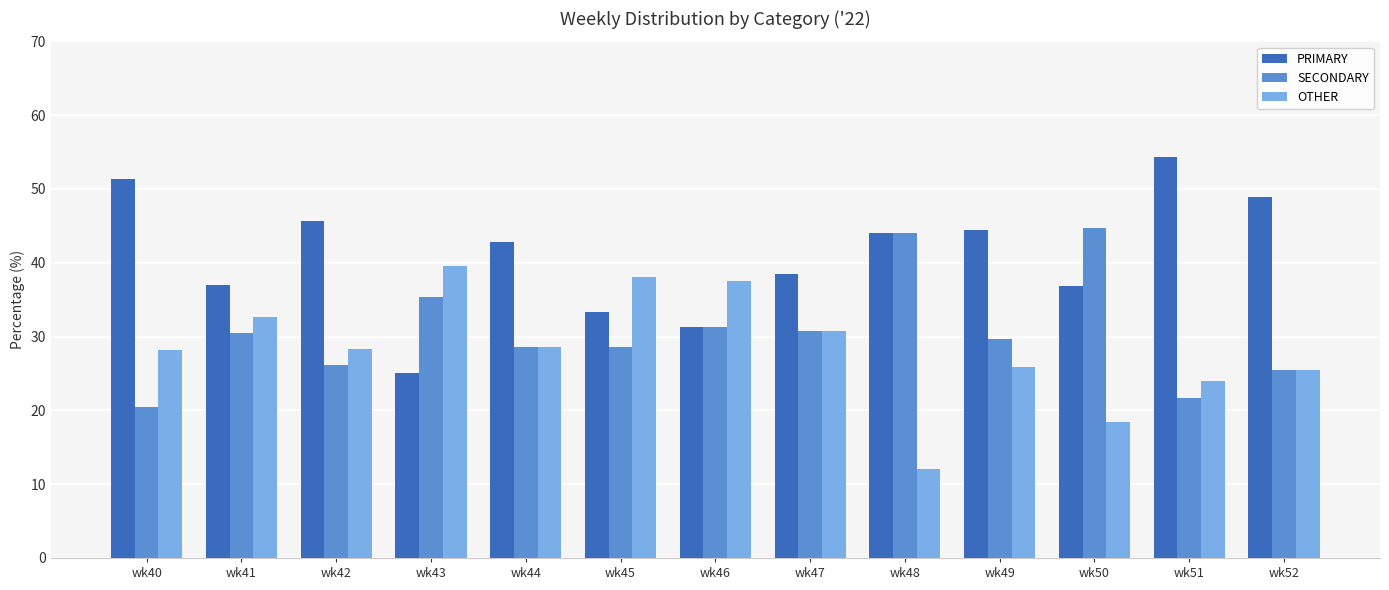

True or false: OTHER has a value of 60.0 at wk46.

False